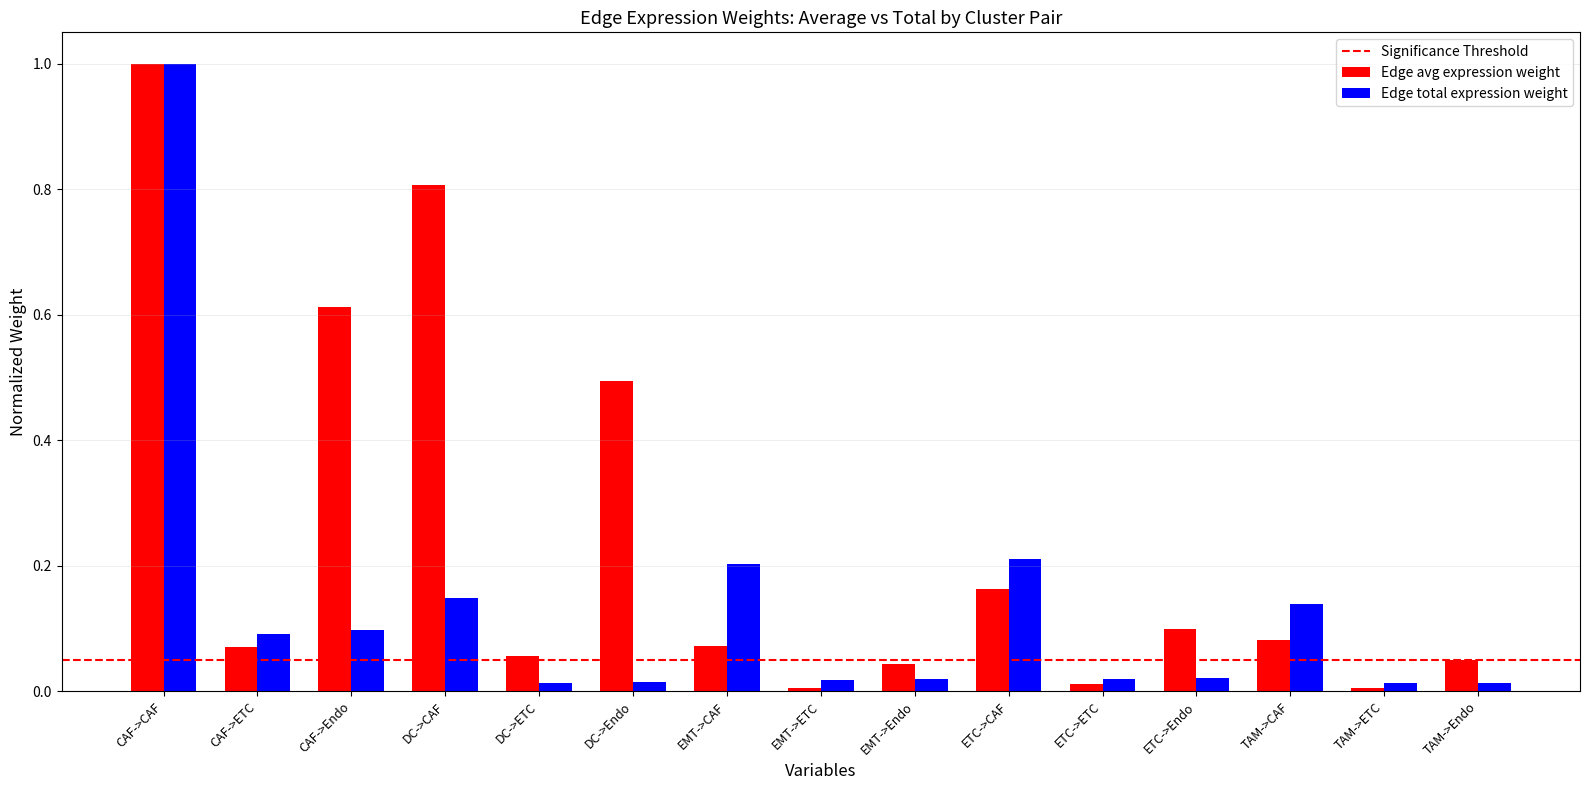

Does the chart contain stacked bars?

No